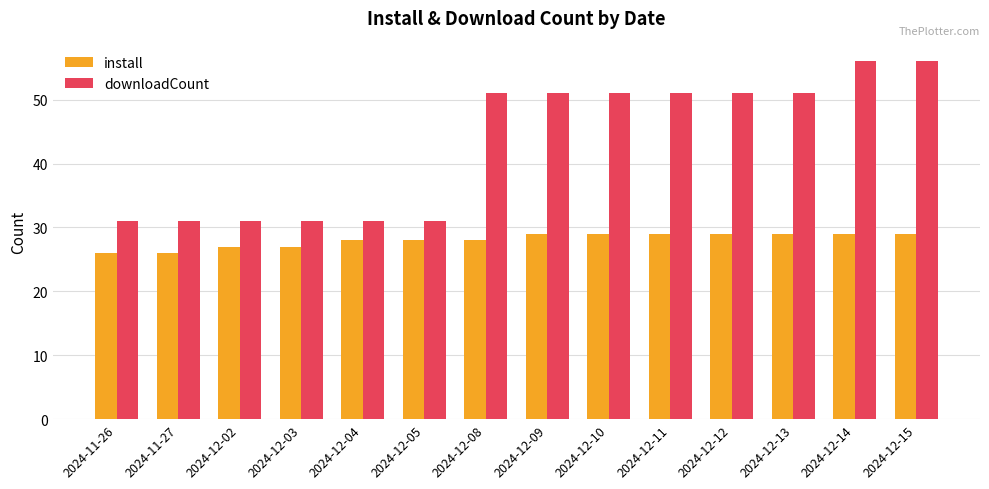

Which series has the widest spread of values?

downloadCount